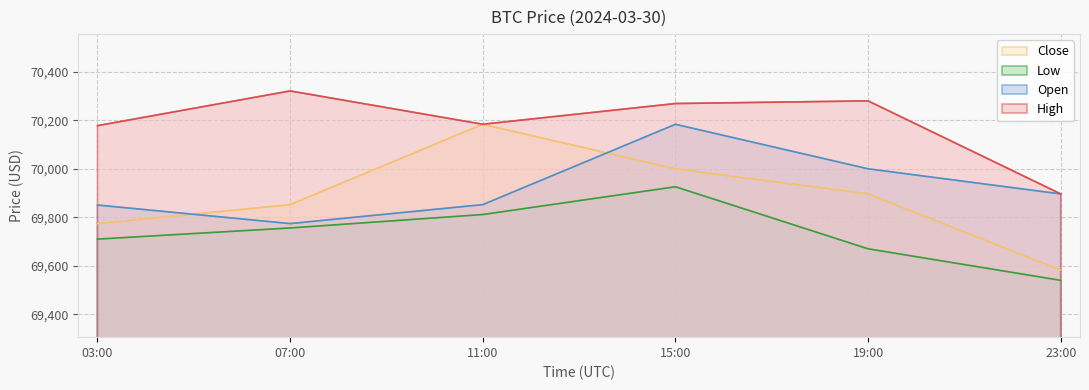

Rank the series by their maximum value, from lowest to highest.

Low, Open, Close, High